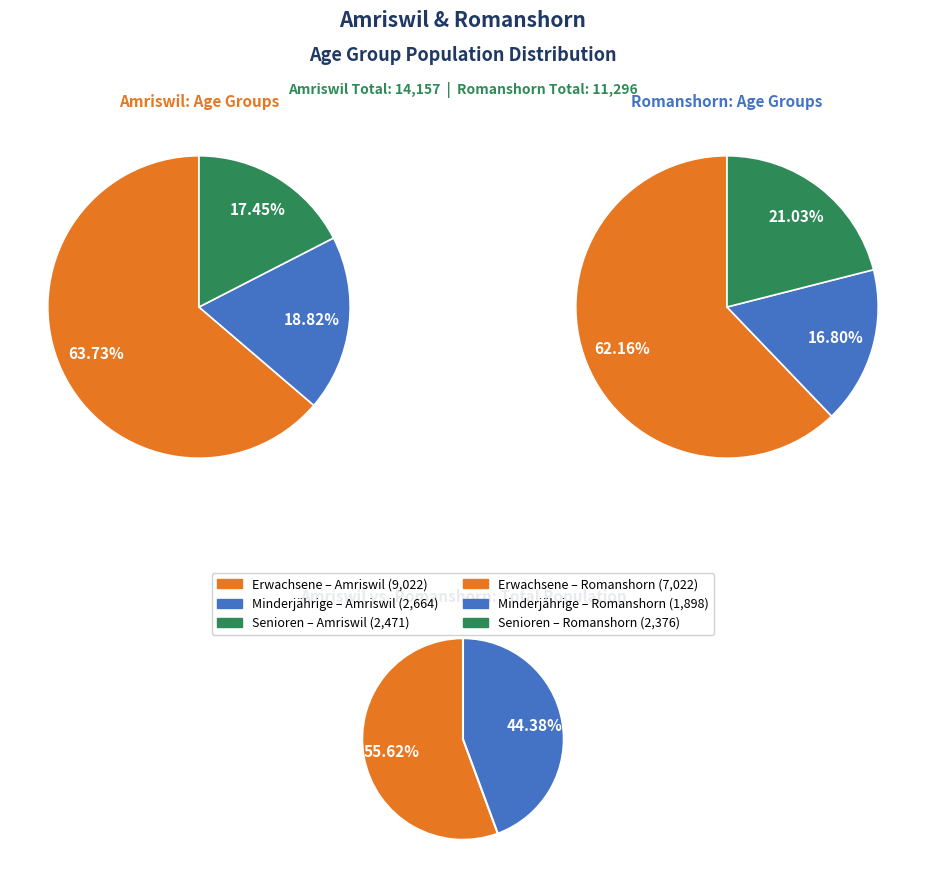

Which category accounts for the majority?

Amriswil